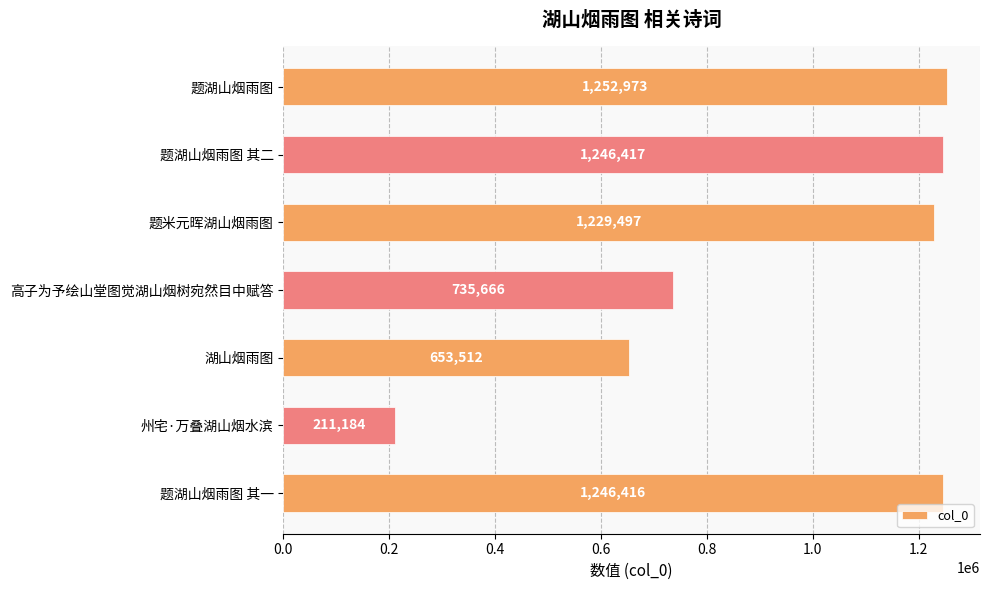

What is the greatest value displayed?

1252973